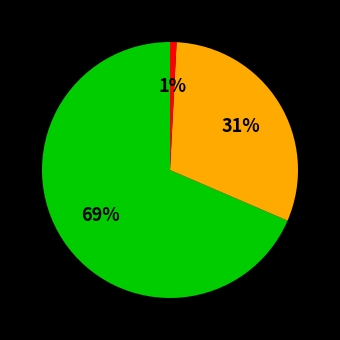

To the nearest percent, what is the average slice percentage?

33%